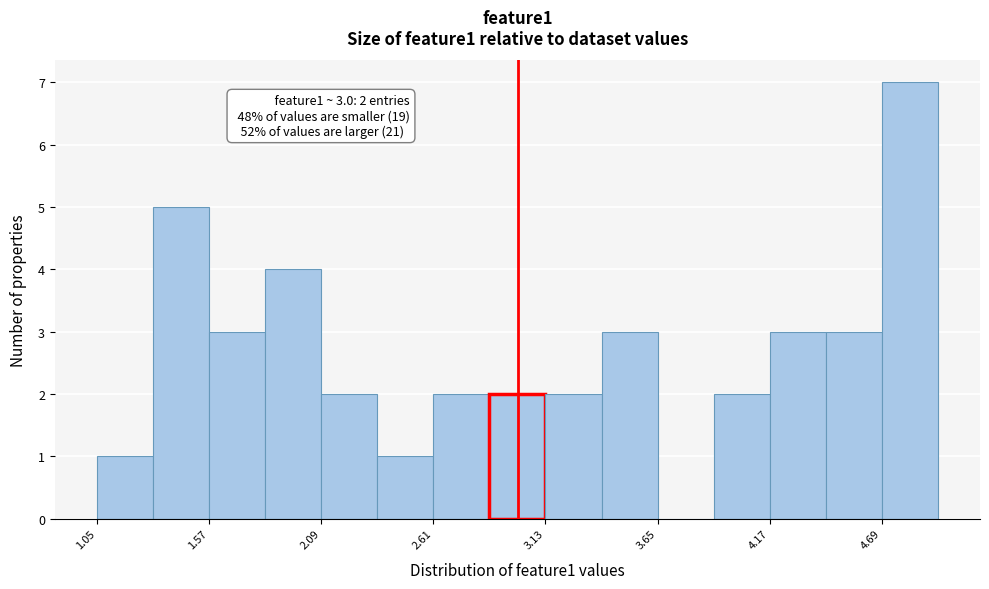

Around what value on the x-axis is the tallest bar? Give the approximate position of its centre, as read against the axis.

4.8